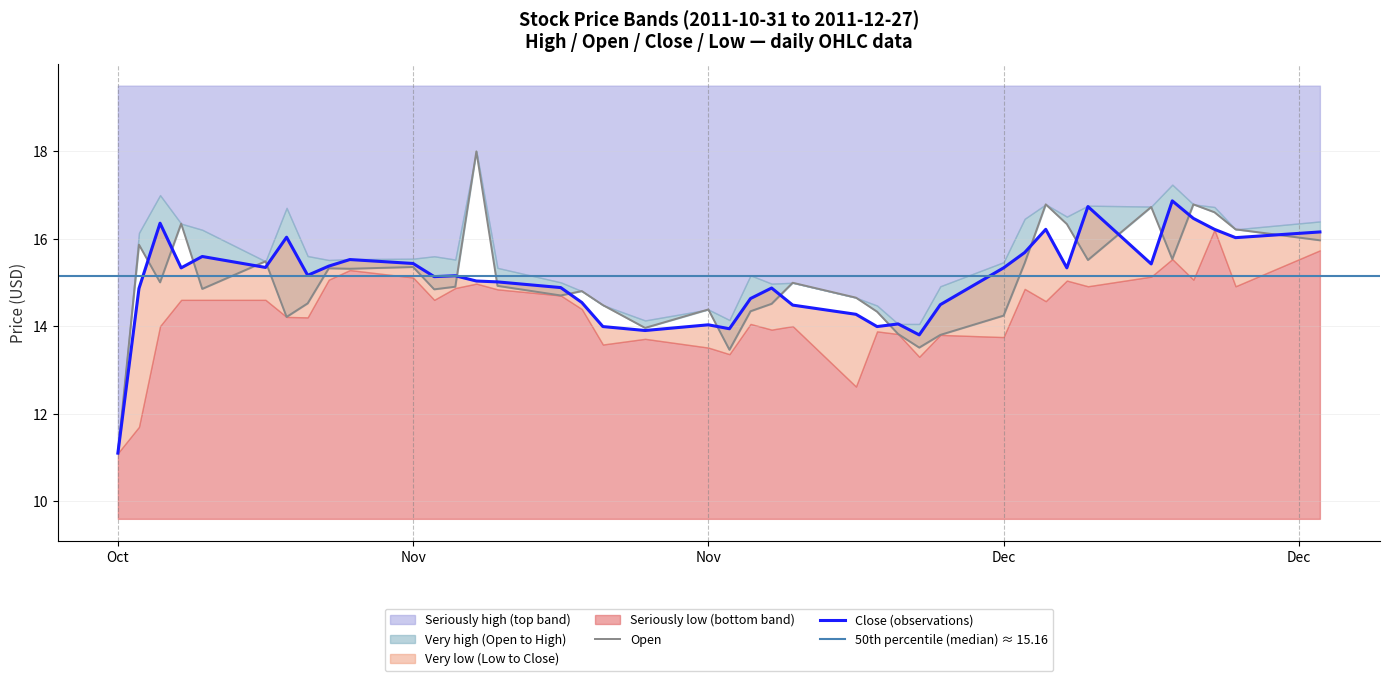

Reading left to right, transcribe all the data shown in this chart.

Open: 11.1	15.9	15.0	16.3	14.8	15.5	14.2	14.5	15.3	15.3	15.3	14.8	14.9	18.0	14.9	14.7	14.8	14.5	14.0	14.4	13.5	14.3	14.5	15.0	14.7	14.3	13.8	13.5	13.8	14.2	15.4	16.8	16.3	15.5	16.7	15.5	16.8	16.6	16.2	16.0
Close: 11.1	14.9	16.4	15.3	15.6	15.3	16.0	15.2	15.4	15.5	15.4	15.1	15.2	15.0	15.0	14.9	14.5	14.0	13.9	14.0	13.9	14.6	14.9	14.5	14.3	14.0	14.1	13.8	14.5	15.3	15.7	16.2	15.3	16.7	15.4	16.9	16.5	16.2	16.0	16.1